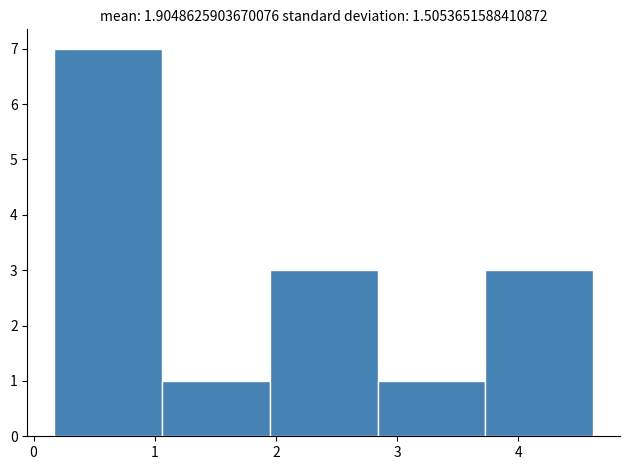

Over which range of the x-axis is the bar tallest?

0.2 to 1.1